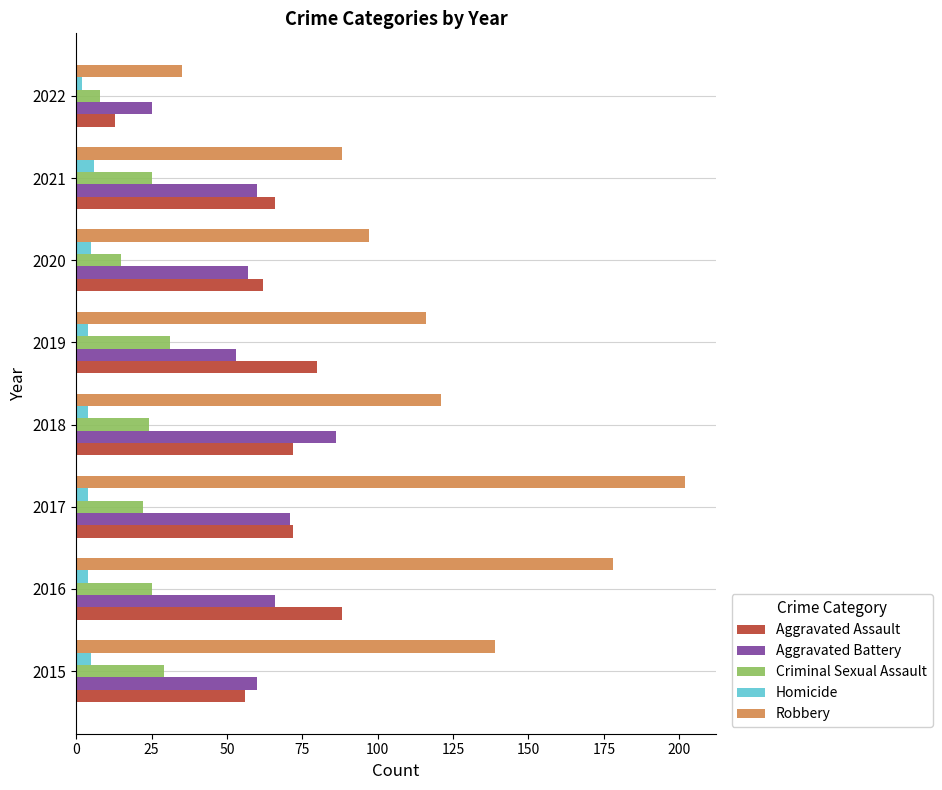

Which category has the highest value across all series?

2017